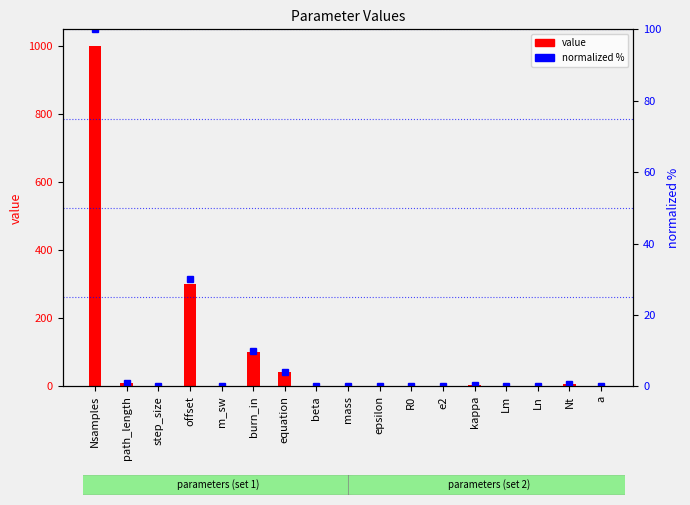

The value of normalized % at epsilon is 0.1. True or false?

False